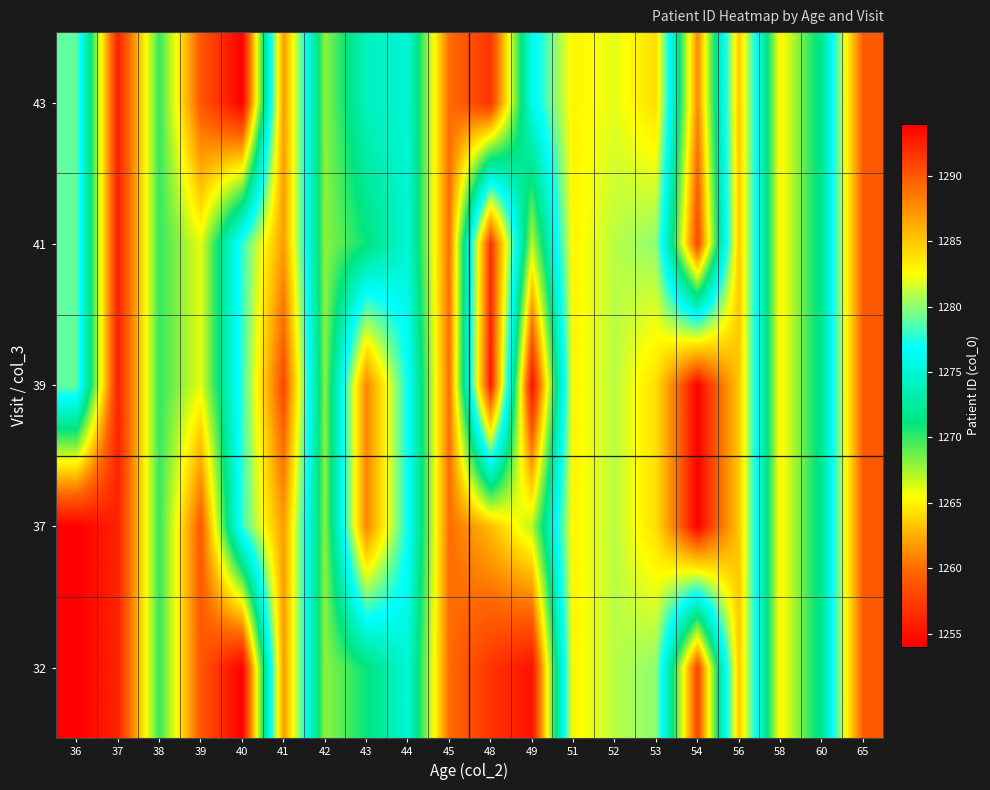

What is the difference between the highest and lowest values at 39?

7